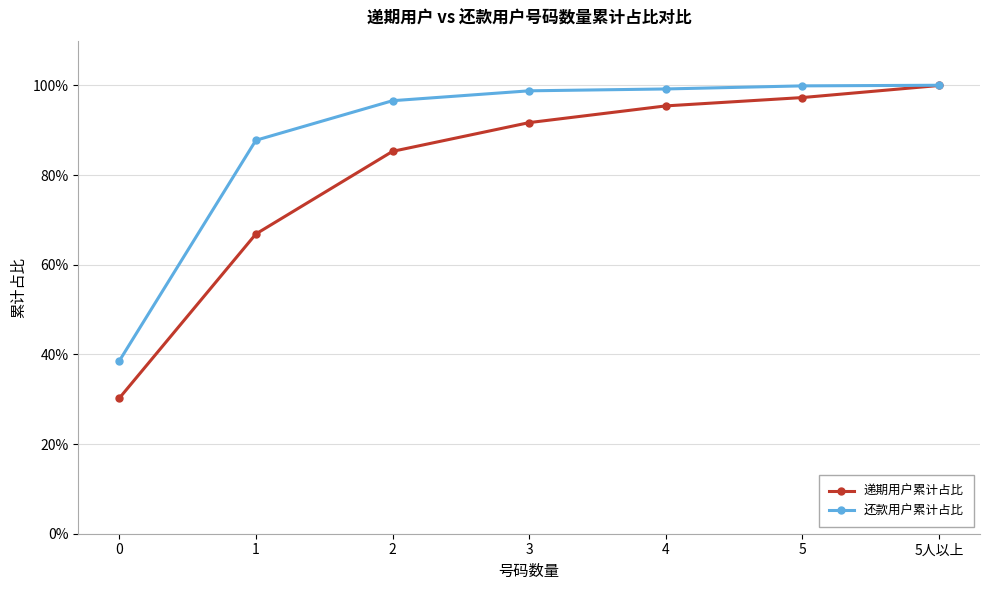

Reading left to right, transcribe all the data shown in this chart.

递期用户累计占比: 0.3	0.7	0.9	0.9	1.0	1.0	1.0
还款用户累计占比: 0.4	0.9	1.0	1.0	1.0	1.0	1.0